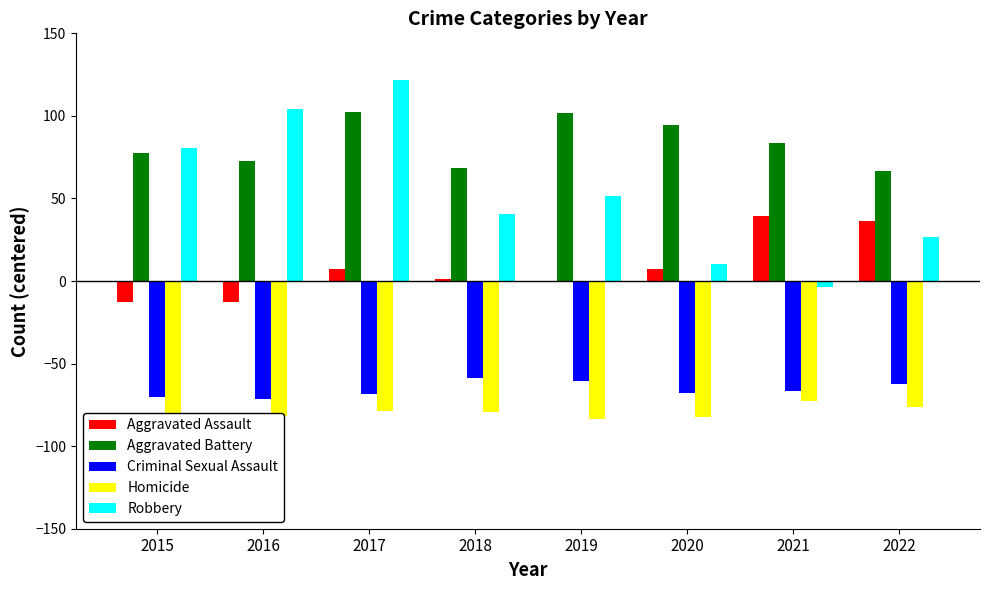

Which series has the largest total across all categories?

Aggravated Battery